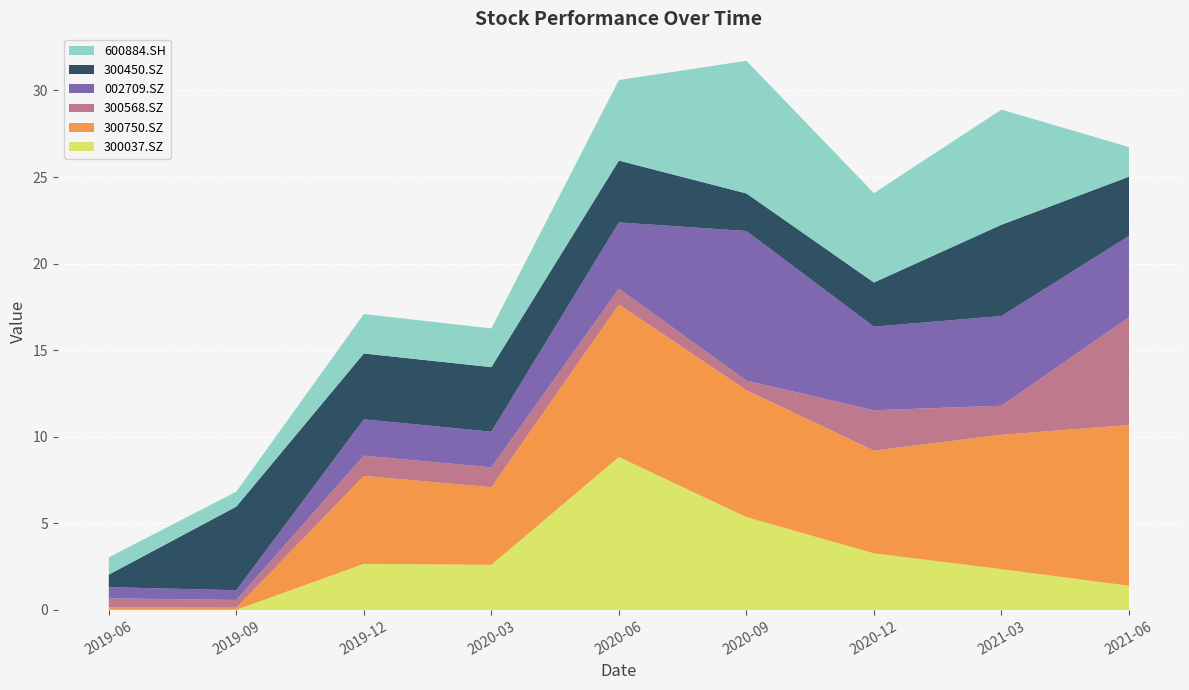

Reading left to right, extract all data points from this chart.

300037.SZ: 2019-06-30=0.0	2019-09-30=0.0	2019-12-31=2.7	2020-03-31=2.6	2020-06-30=8.8	2020-09-30=5.4	2020-12-31=3.3	2021-03-31=2.4	2021-06-30=1.4
300750.SZ: 2019-06-30=0.1	2019-09-30=0.1	2019-12-31=5.1	2020-03-31=4.5	2020-06-30=8.8	2020-09-30=7.3	2020-12-31=5.9	2021-03-31=7.8	2021-06-30=9.3
300568.SZ: 2019-06-30=0.5	2019-09-30=0.4	2019-12-31=1.2	2020-03-31=1.1	2020-06-30=0.9	2020-09-30=0.6	2020-12-31=2.3	2021-03-31=1.7	2021-06-30=6.2
002709.SZ: 2019-06-30=0.7	2019-09-30=0.6	2019-12-31=2.1	2020-03-31=2.1	2020-06-30=3.8	2020-09-30=8.6	2020-12-31=4.8	2021-03-31=5.2	2021-06-30=4.7
300450.SZ: 2019-06-30=0.7	2019-09-30=4.8	2019-12-31=3.8	2020-03-31=3.7	2020-06-30=3.6	2020-09-30=2.2	2020-12-31=2.5	2021-03-31=5.3	2021-06-30=3.4
600884.SH: 2019-06-30=1.0	2019-09-30=0.9	2019-12-31=2.3	2020-03-31=2.2	2020-06-30=4.7	2020-09-30=7.7	2020-12-31=5.2	2021-03-31=6.7	2021-06-30=1.7